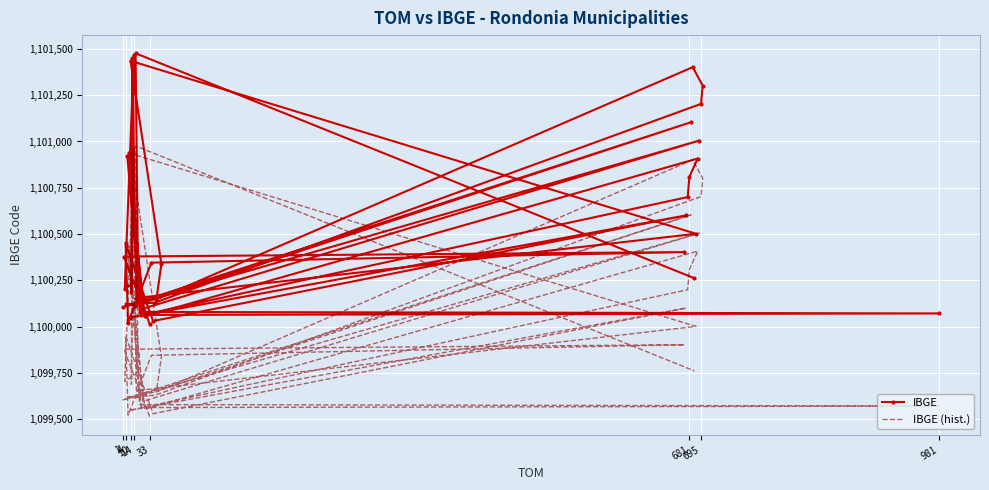

The IBGE series shows 536139 at 13. True or false?

False